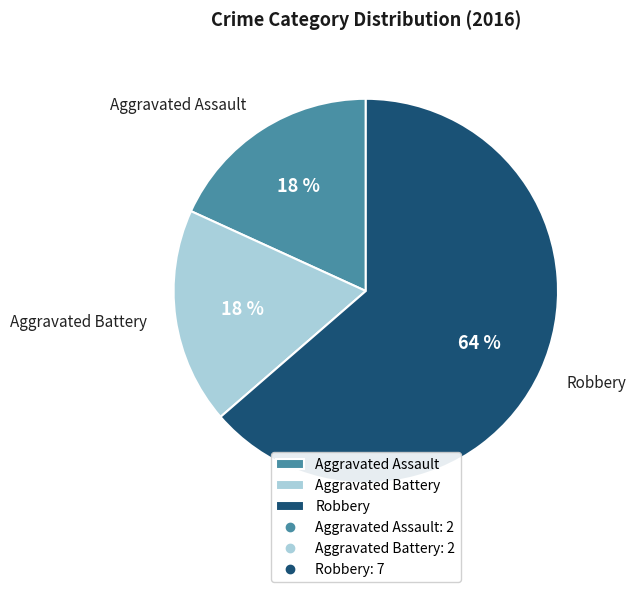

Is the sum of Aggravated Assault and Aggravated Battery greater than half?

No